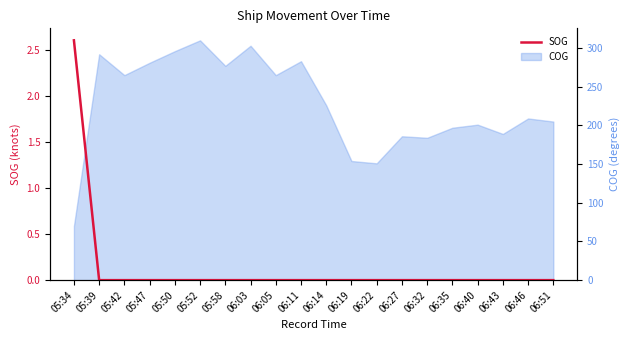

What is the sum of all values?

2.6